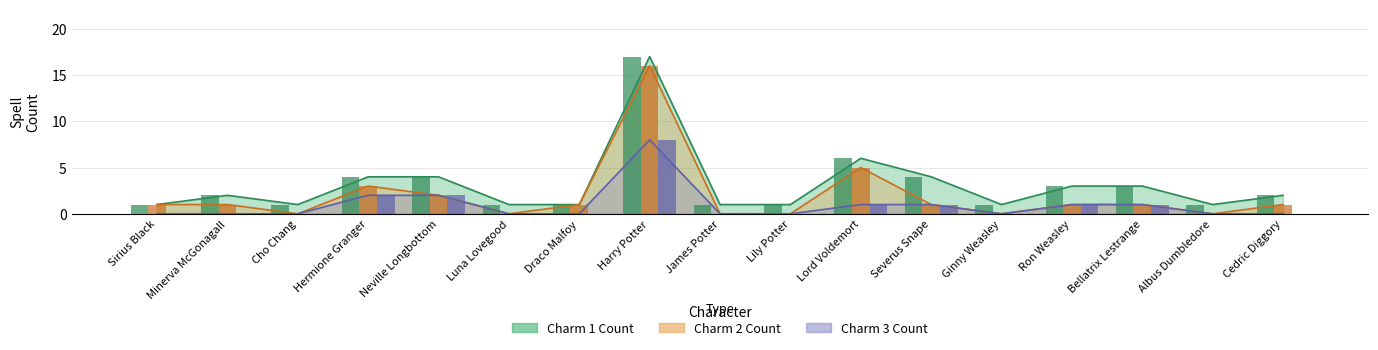

What is the label of the 1st bar from the right?

Cedric Diggory